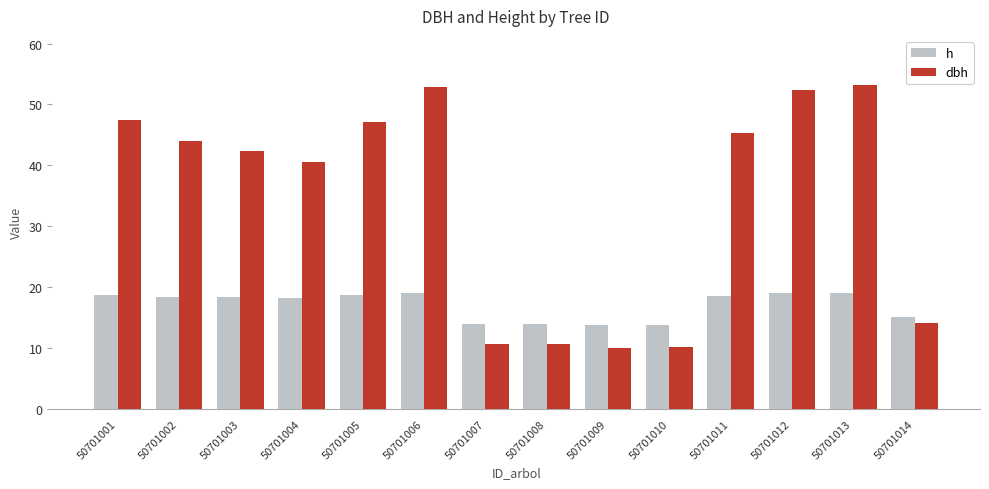

The dbh series shows 52.3 at 50701012. True or false?

True